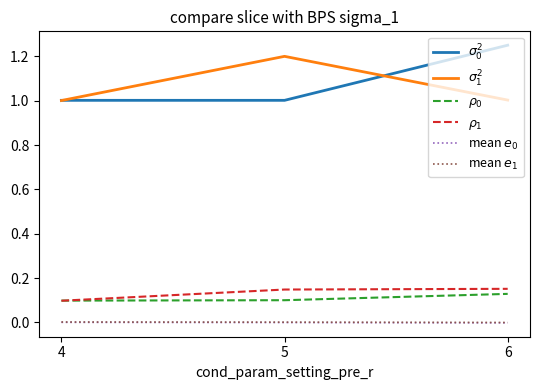

Does the chart display data point markers on the line(s)?

No